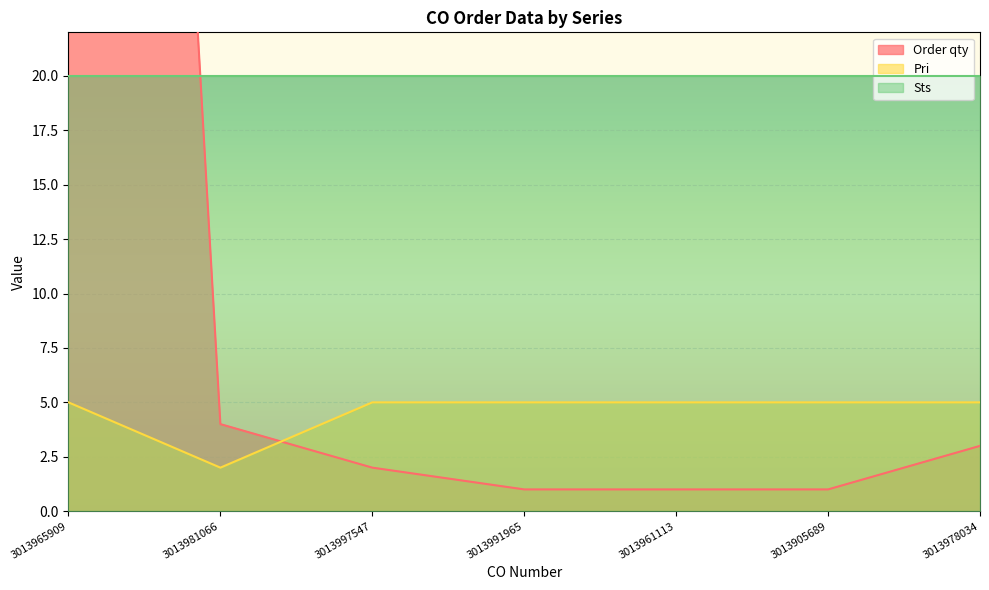

True or false: Pri has a value of 7 at 3013905689.

False